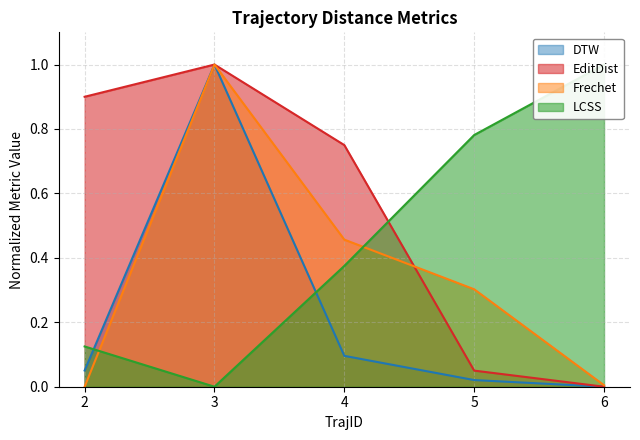

How many lines are shown in the chart?

4